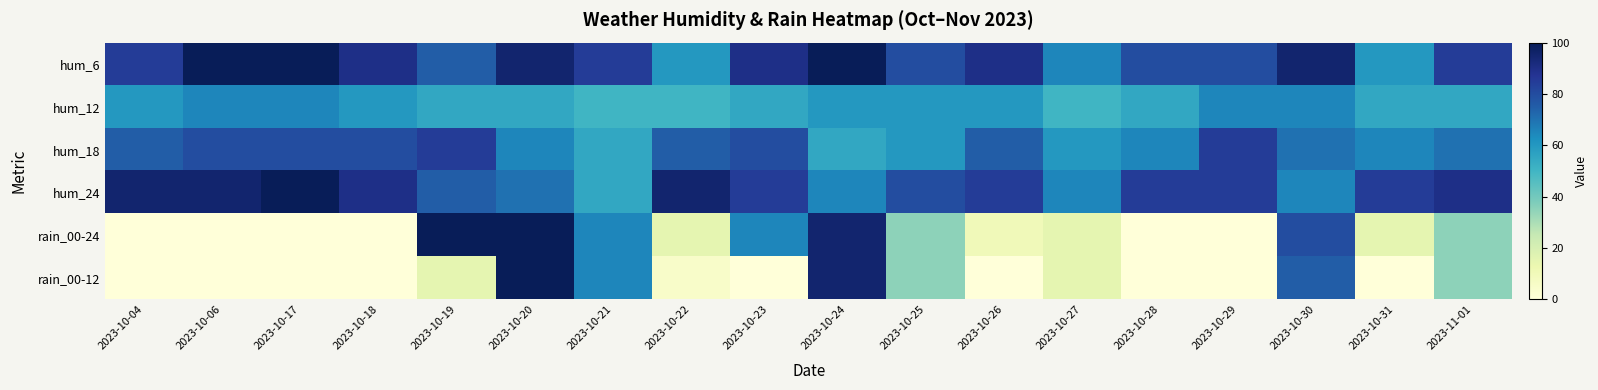

Reading left to right, extract all data points from this chart.

hum_6: 2023-10-04=85	2023-10-06=100	2023-10-17=100	2023-10-18=90	2023-10-19=75	2023-10-20=95	2023-10-21=85	2023-10-22=60	2023-10-23=90	2023-10-24=100	2023-10-25=80	2023-10-26=90	2023-10-27=65	2023-10-28=80	2023-10-29=80	2023-10-30=95	2023-10-31=60	2023-11-01=85
hum_12: 2023-10-04=60	2023-10-06=65	2023-10-17=65	2023-10-18=60	2023-10-19=55	2023-10-20=55	2023-10-21=50	2023-10-22=50	2023-10-23=55	2023-10-24=60	2023-10-25=60	2023-10-26=60	2023-10-27=50	2023-10-28=55	2023-10-29=65	2023-10-30=65	2023-10-31=55	2023-11-01=55
hum_18: 2023-10-04=75	2023-10-06=80	2023-10-17=80	2023-10-18=80	2023-10-19=85	2023-10-20=65	2023-10-21=55	2023-10-22=75	2023-10-23=80	2023-10-24=55	2023-10-25=60	2023-10-26=75	2023-10-27=60	2023-10-28=65	2023-10-29=85	2023-10-30=70	2023-10-31=65	2023-11-01=70
hum_24: 2023-10-04=95	2023-10-06=95	2023-10-17=100	2023-10-18=90	2023-10-19=75	2023-10-20=70	2023-10-21=55	2023-10-22=95	2023-10-23=85	2023-10-24=65	2023-10-25=80	2023-10-26=85	2023-10-27=65	2023-10-28=85	2023-10-29=85	2023-10-30=65	2023-10-31=85	2023-11-01=90
rain_00-24: 2023-10-04=0	2023-10-06=0	2023-10-17=0	2023-10-18=0	2023-10-19=100	2023-10-20=100	2023-10-21=65	2023-10-22=15	2023-10-23=65	2023-10-24=95	2023-10-25=35	2023-10-26=10	2023-10-27=15	2023-10-28=0	2023-10-29=0	2023-10-30=80	2023-10-31=15	2023-11-01=35
rain_00-12: 2023-10-04=0	2023-10-06=0	2023-10-17=0	2023-10-18=0	2023-10-19=15	2023-10-20=100	2023-10-21=65	2023-10-22=5	2023-10-23=0	2023-10-24=95	2023-10-25=35	2023-10-26=0	2023-10-27=15	2023-10-28=0	2023-10-29=0	2023-10-30=75	2023-10-31=0	2023-11-01=35